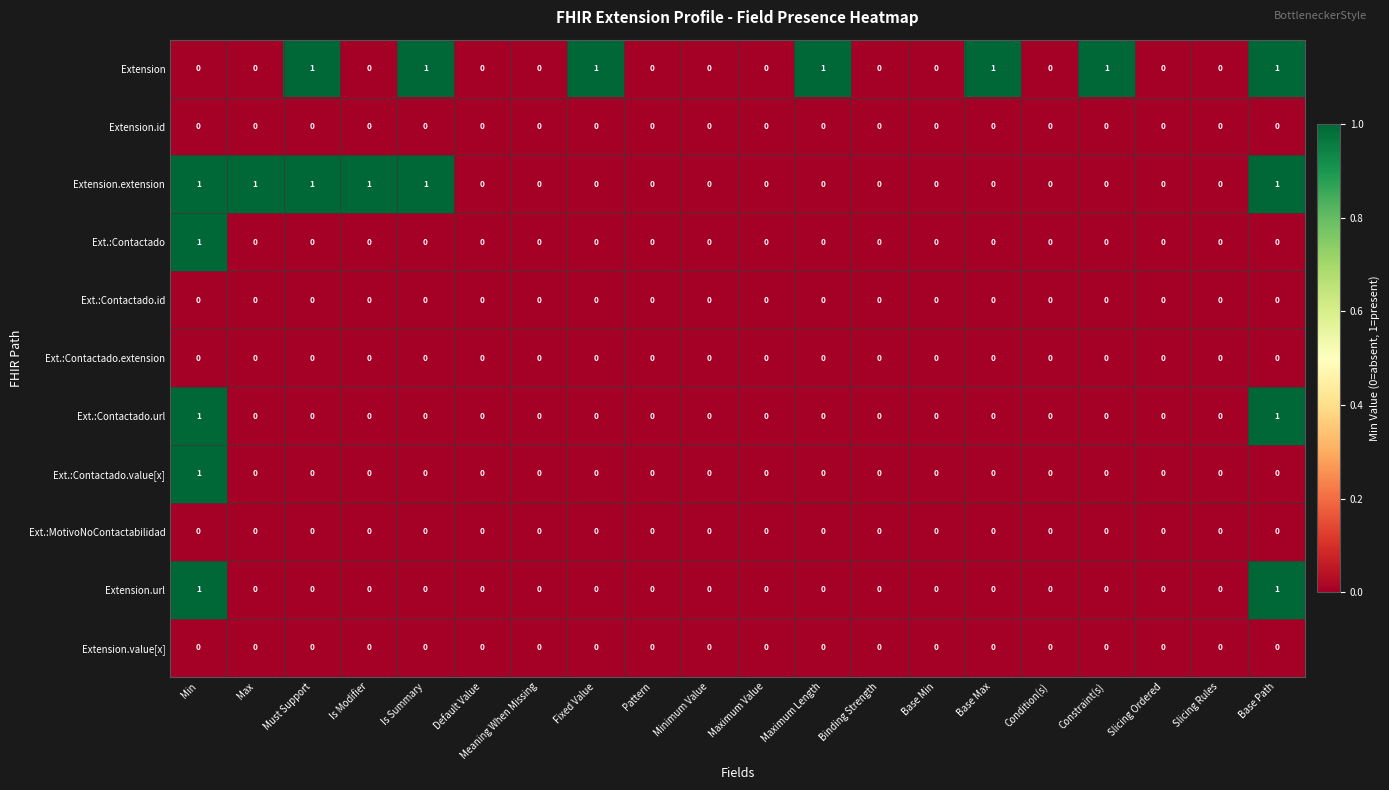

Which series has the largest total across all categories?

Extension